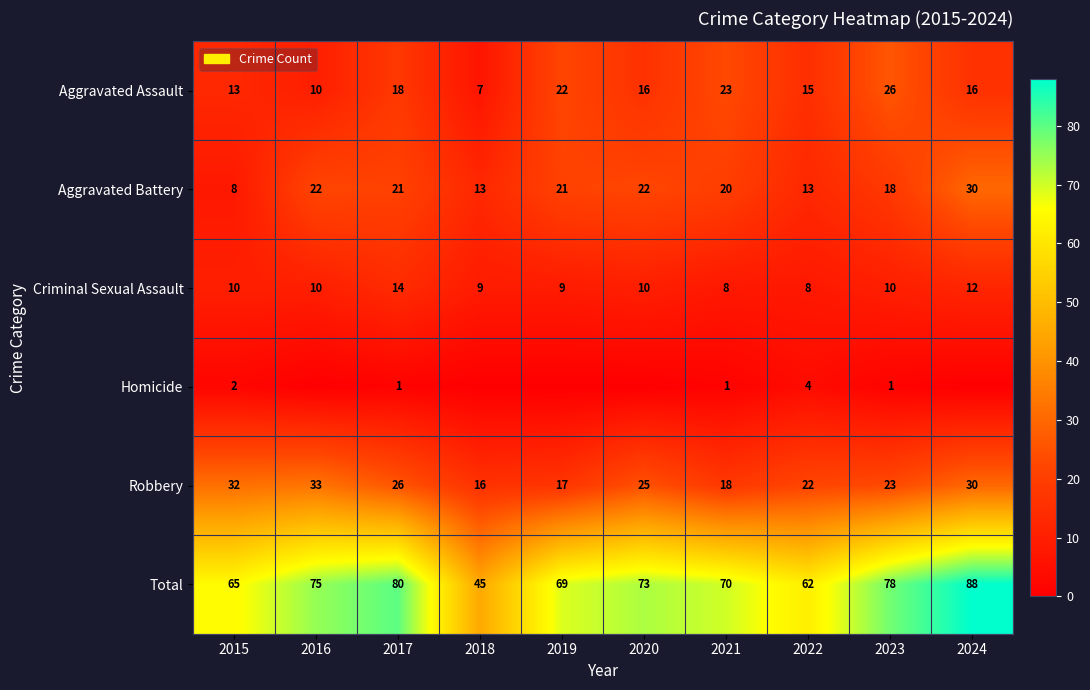

What is the approximate value of Criminal Sexual Assault at 2023?

10